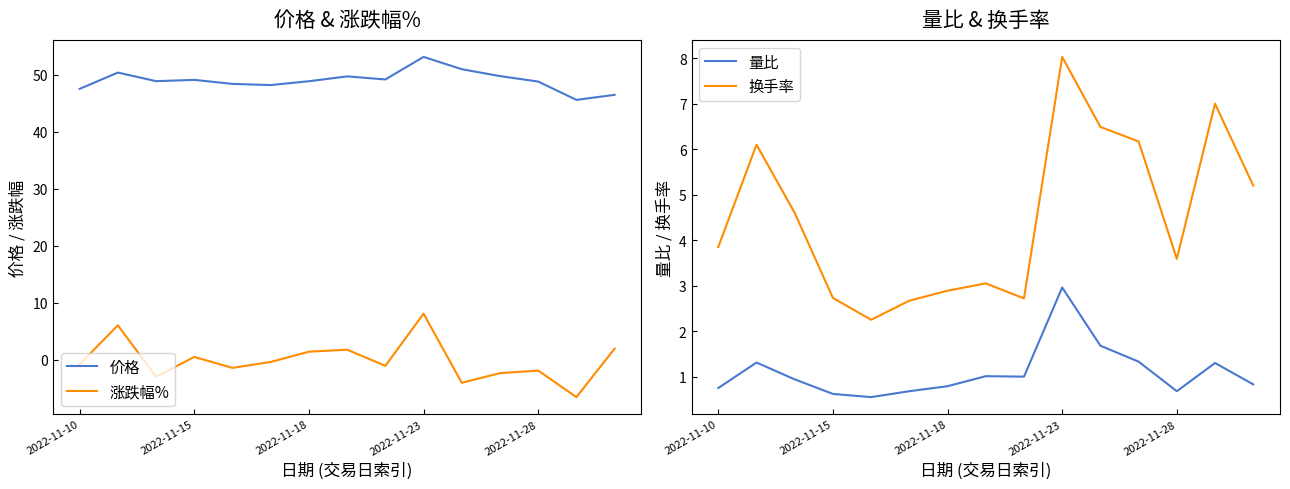

True or false: 价格 and 涨跌幅% cross at least once.

False